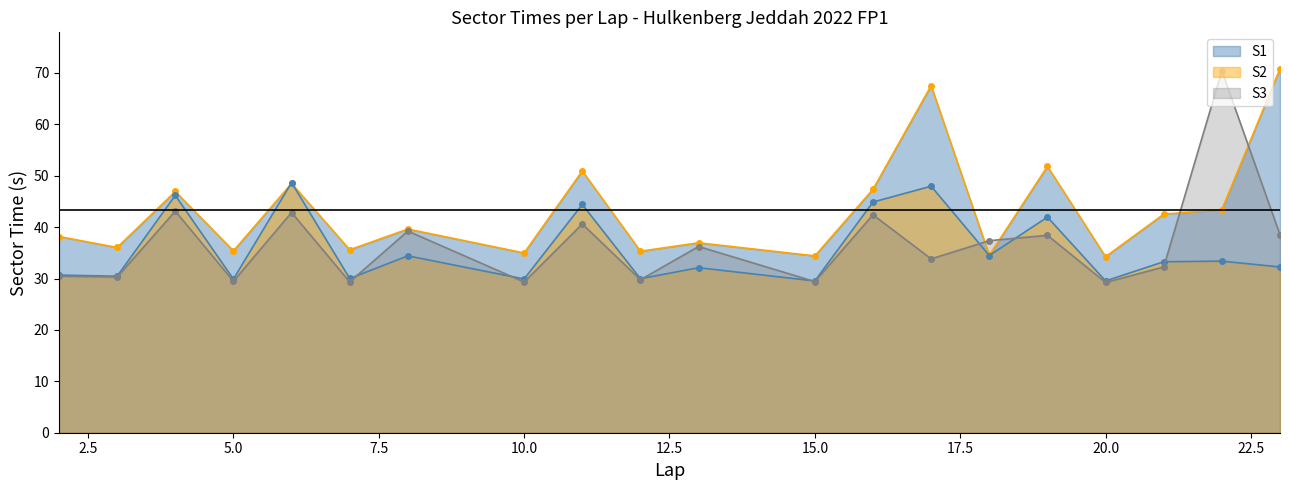

Which series has the widest spread of values?

S3